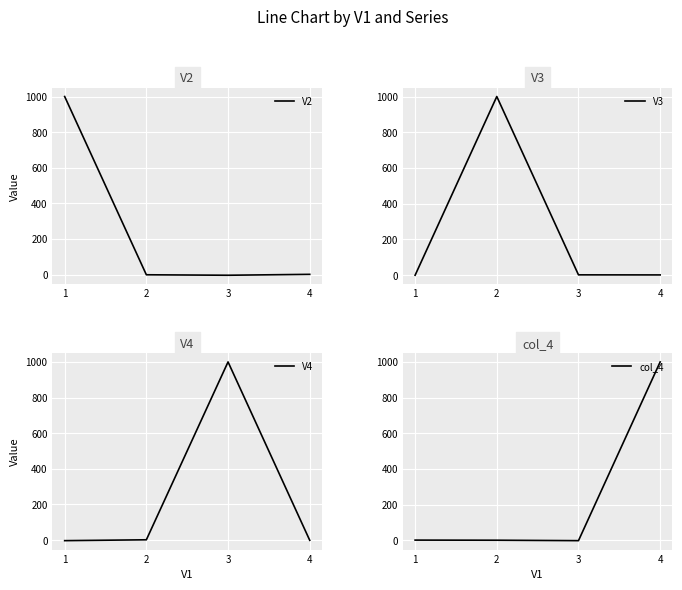

The value of V2 at 3 is -4.1. True or false?

False